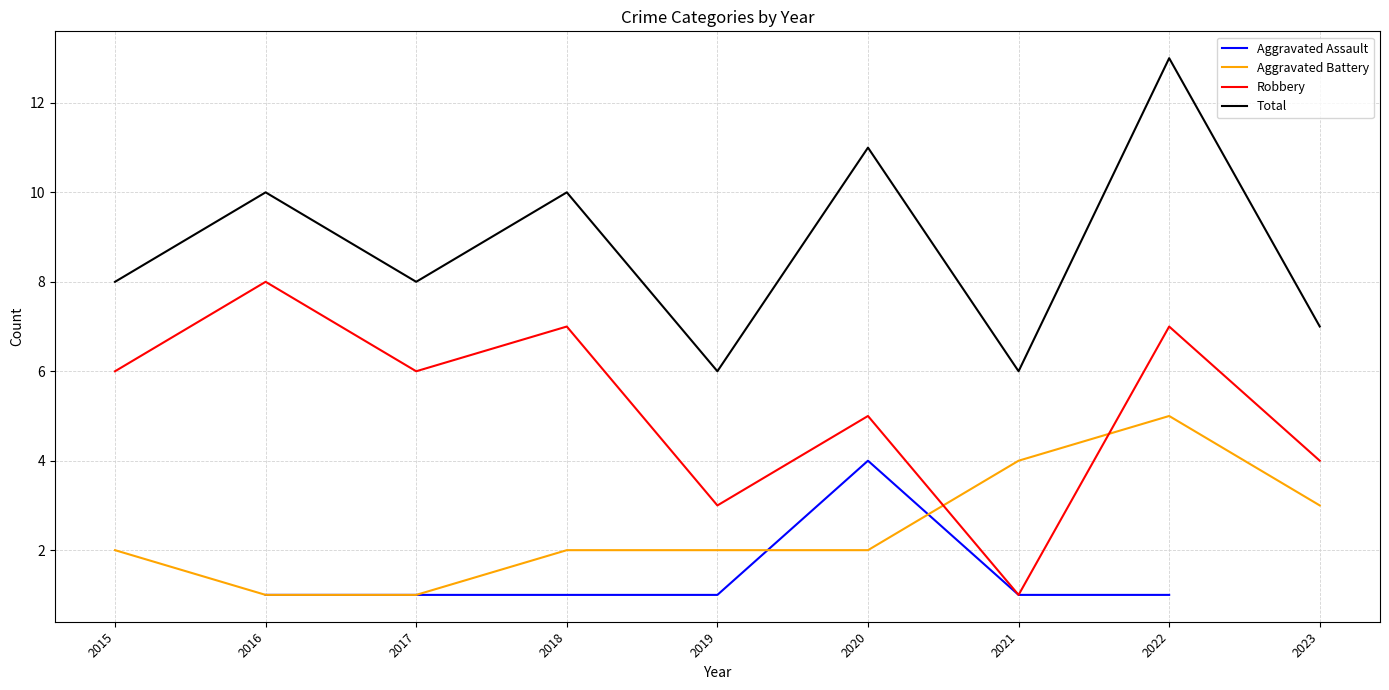

At which category does Robbery reach its first local valley?

2017